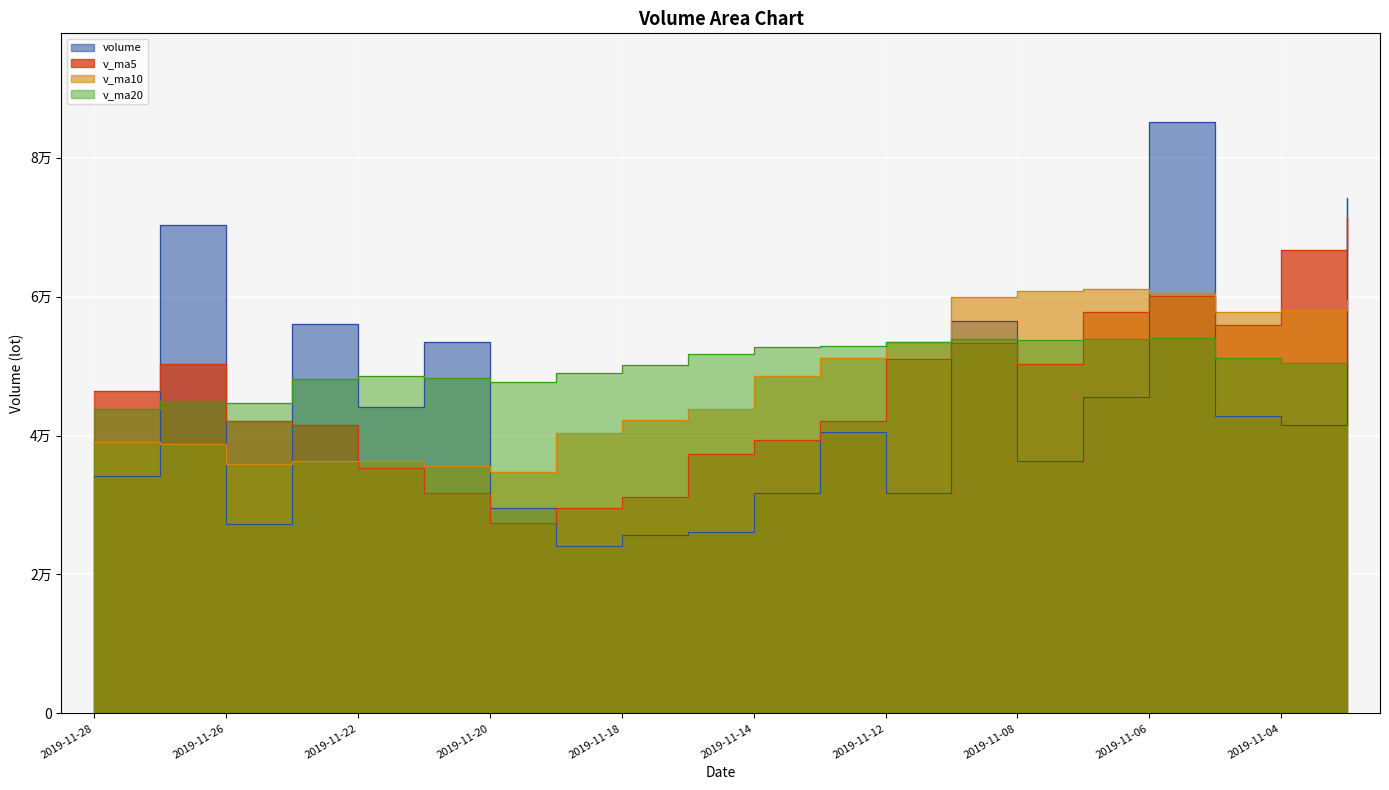

At how many categories does at least one series exceed 77454?

1